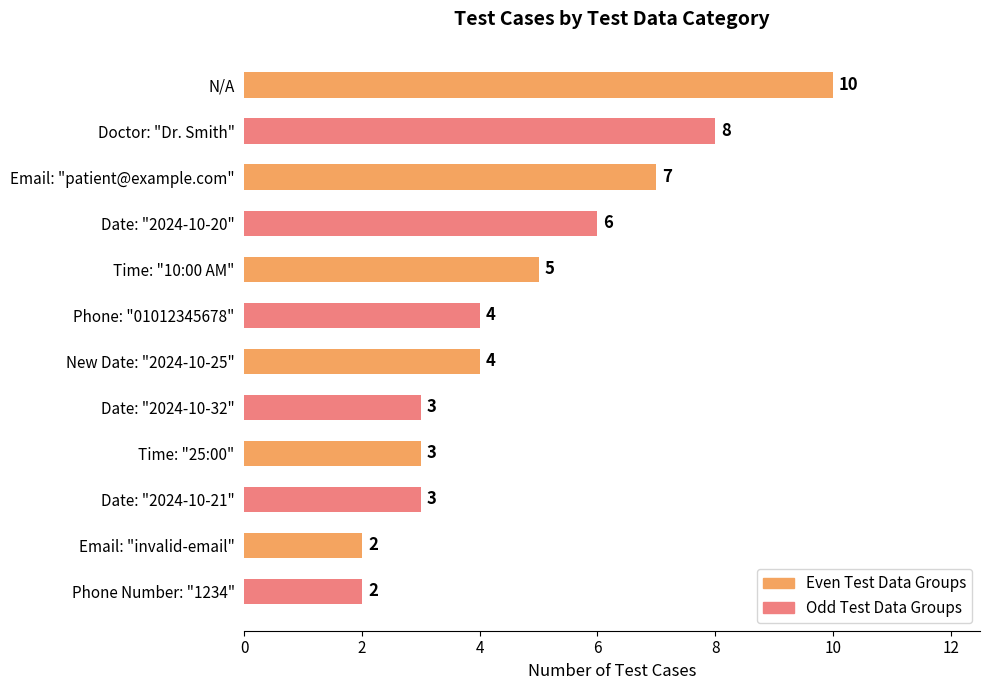

At which label does Odd Test Data Groups reach its peak?

N/A